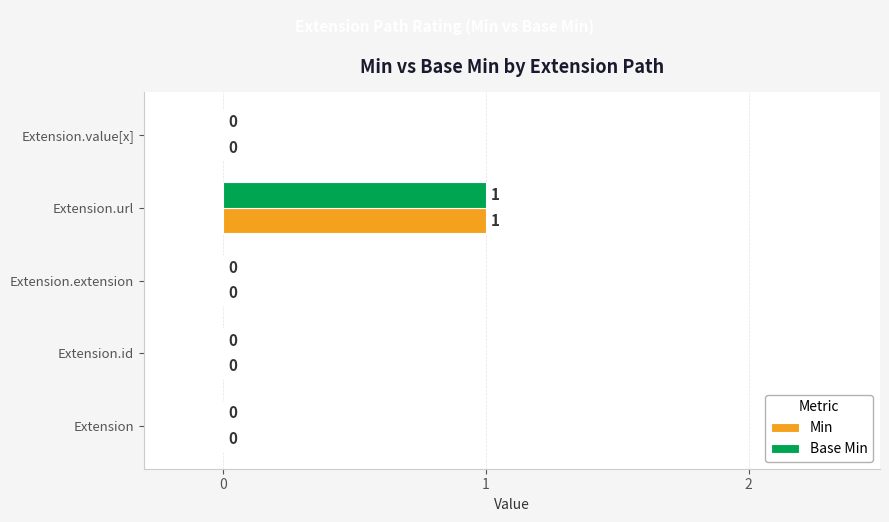

How many data points does each series have?

5